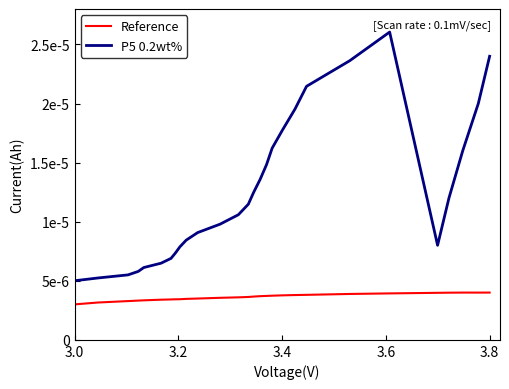

True or false: Reference and P5 0.2wt% intersect in this chart.

False